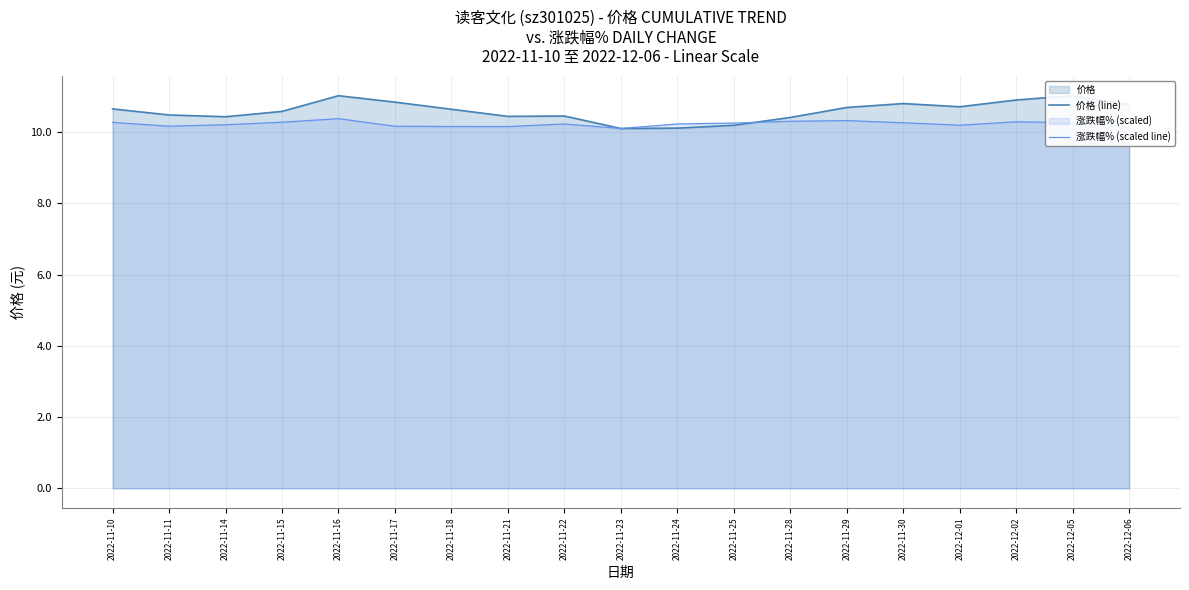

What is the label of the 7th point from the right?

2022-11-28